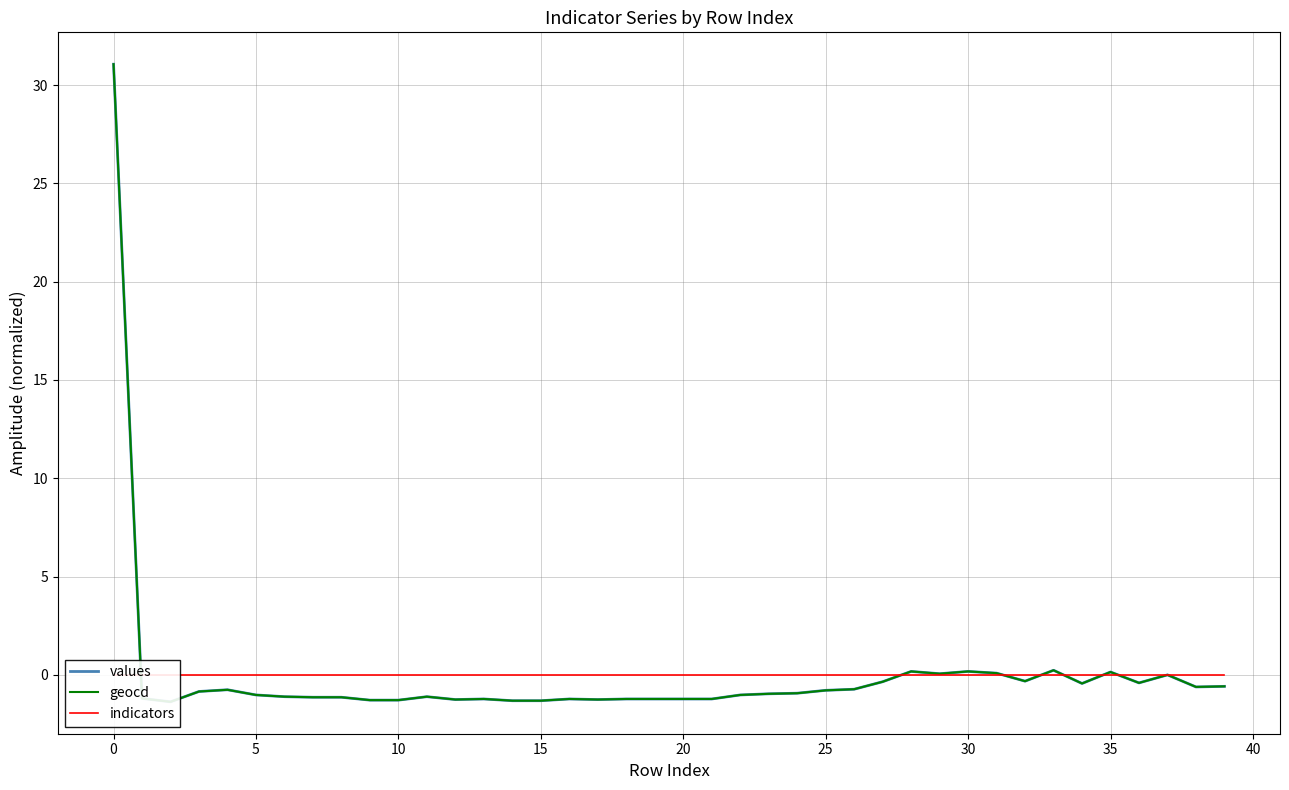

After their last crossing, which series has the higher values: geocd or indicators?

indicators